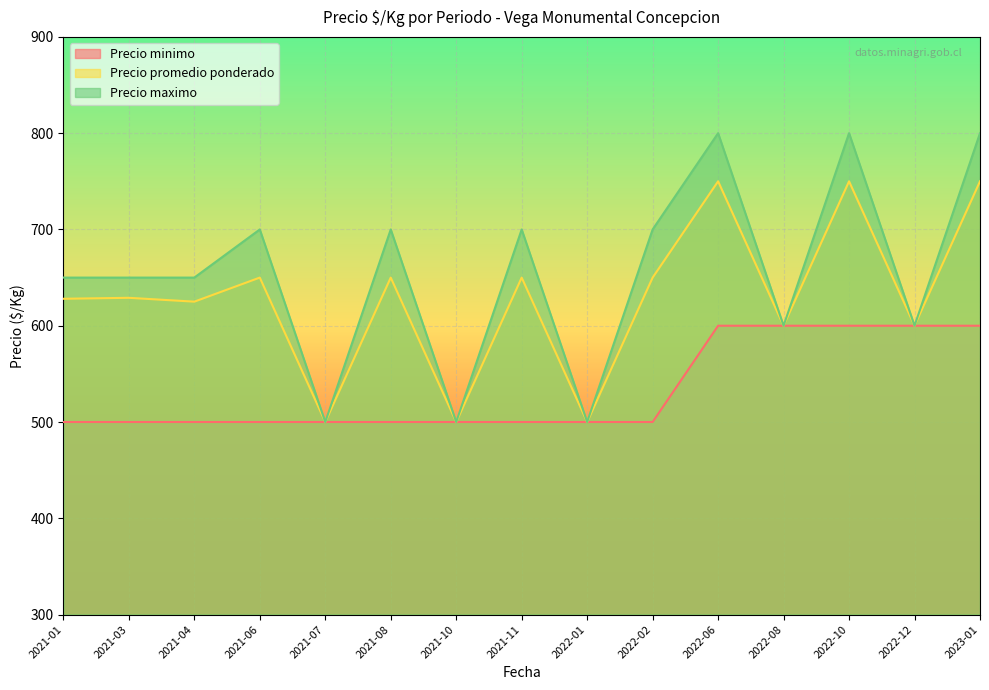

Rank the series at 2021-11 from highest to lowest value.

Precio maximo, Precio promedio ponderado, Precio minimo